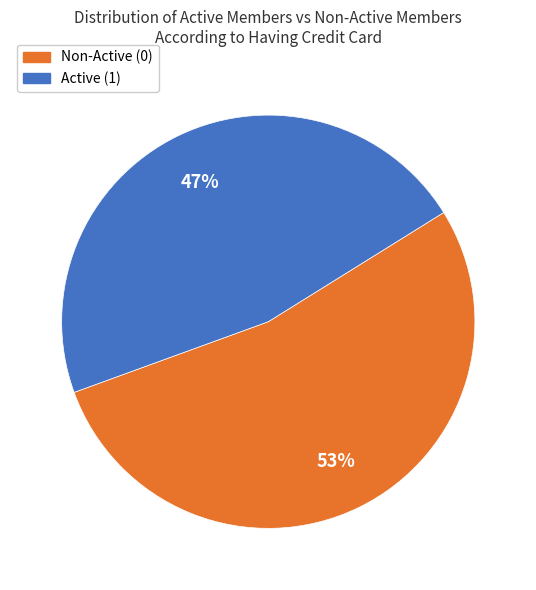

How many slices are in this pie chart?

2